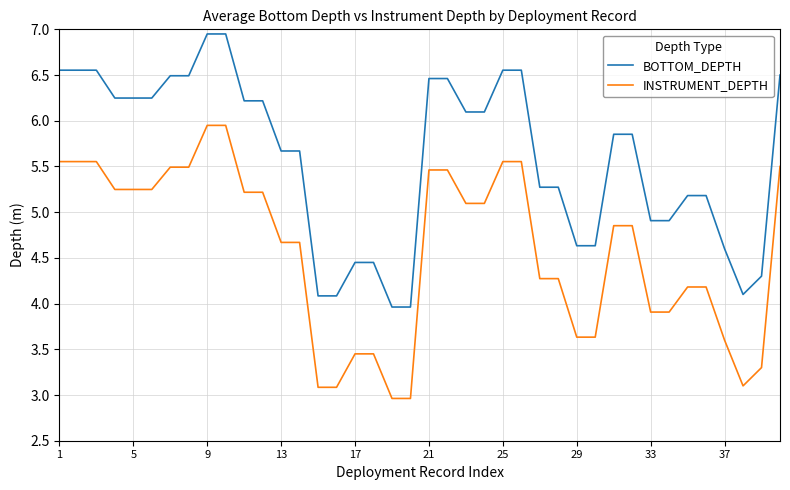

What is the minimum value for INSTRUMENT_DEPTH?

3.0